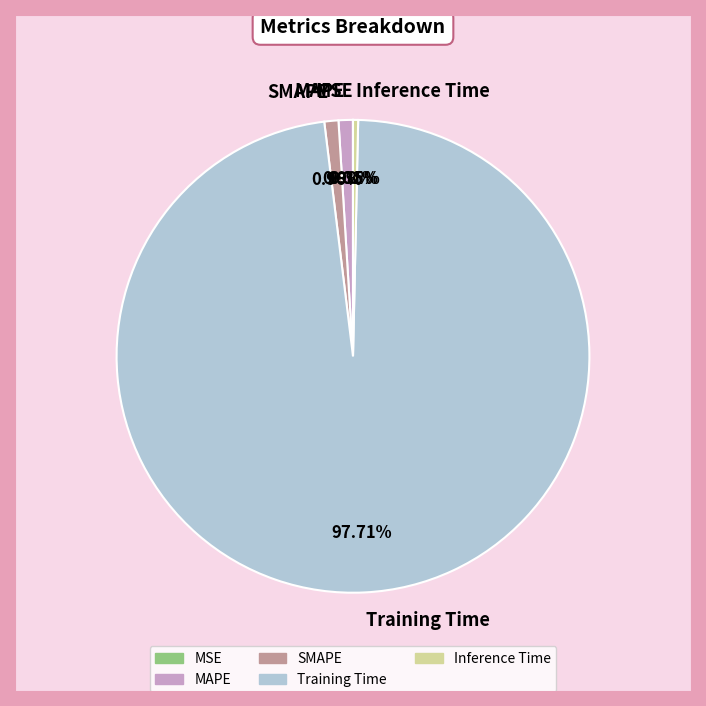

Is there any slice that represents more than half of the pie?

Yes